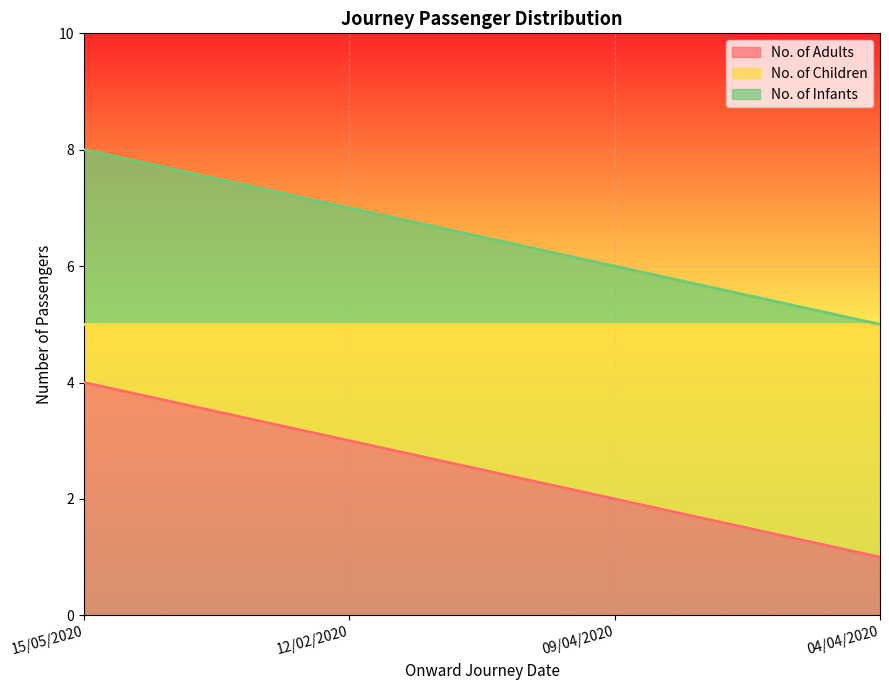

What is the label of the 3rd point from the left?

09/04/2020